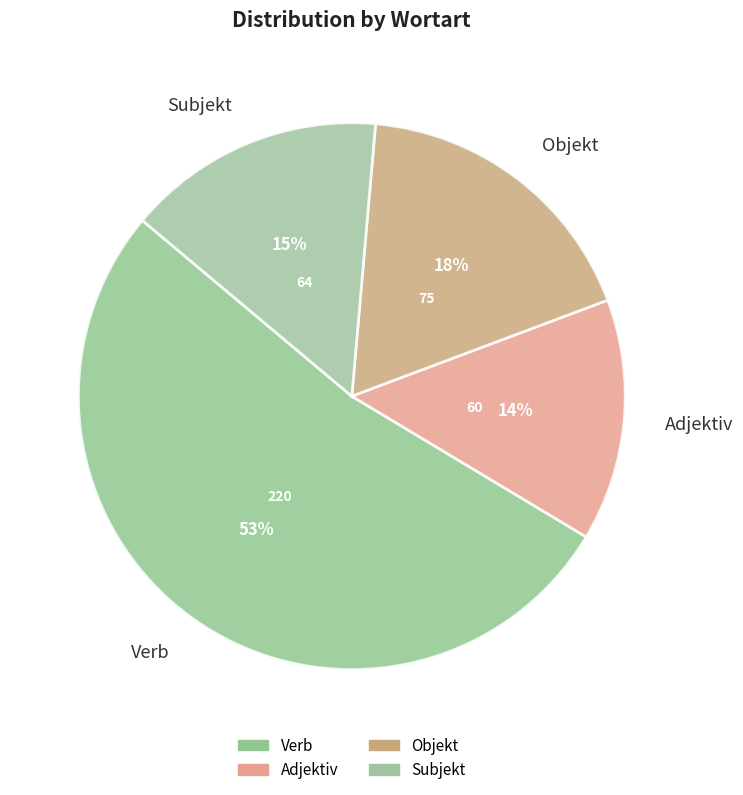

Rank the categories by value from lowest to highest.

Adjektiv, Subjekt, Objekt, Verb